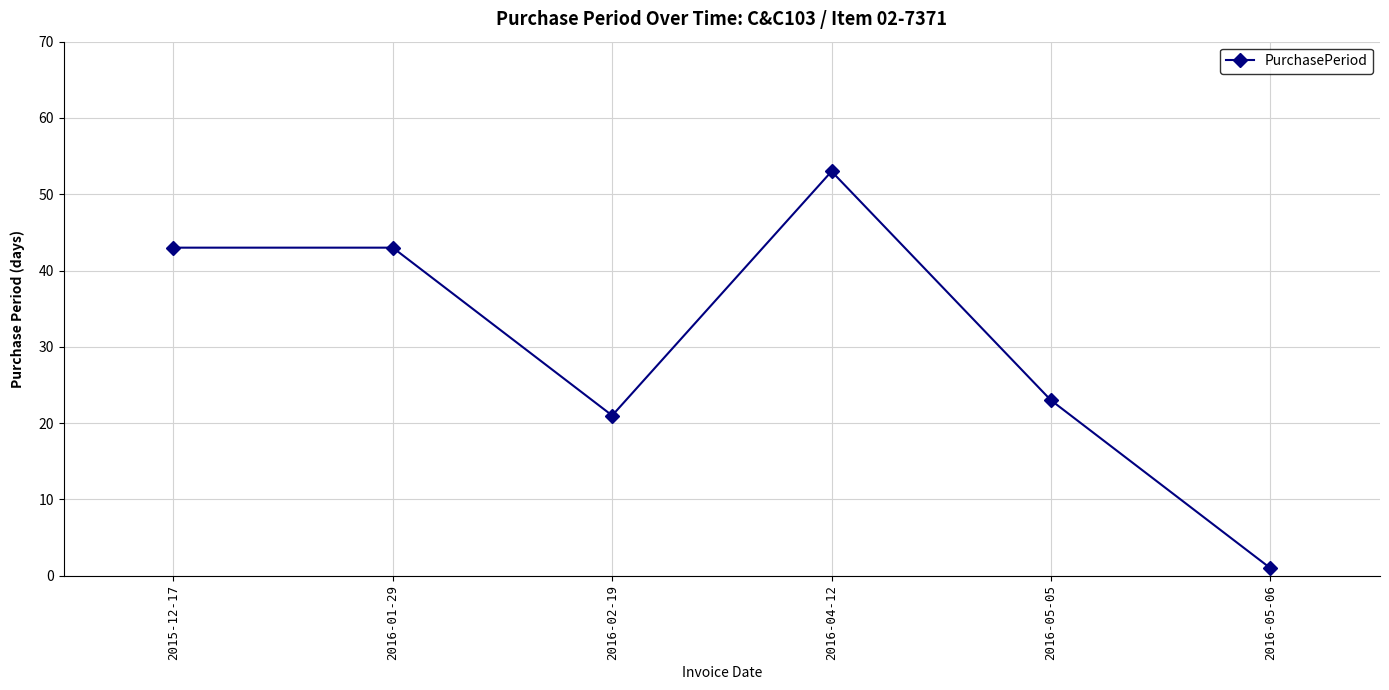

The chart shows a value of 21 at 2016-02-19. True or false?

True